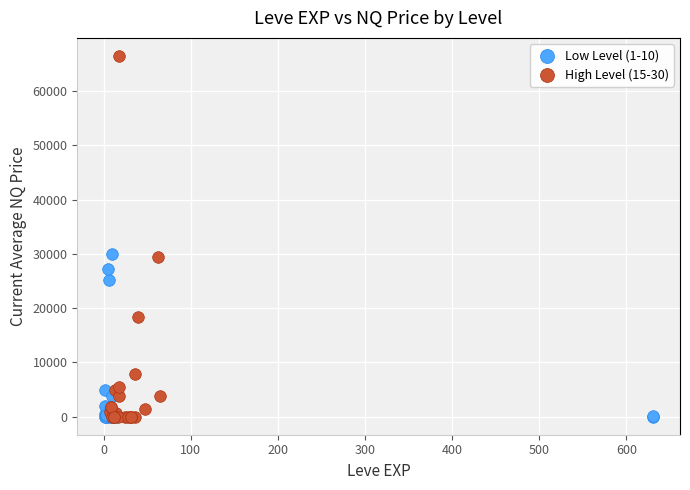

Which series contains the highest Y value?

High Level (15-30)